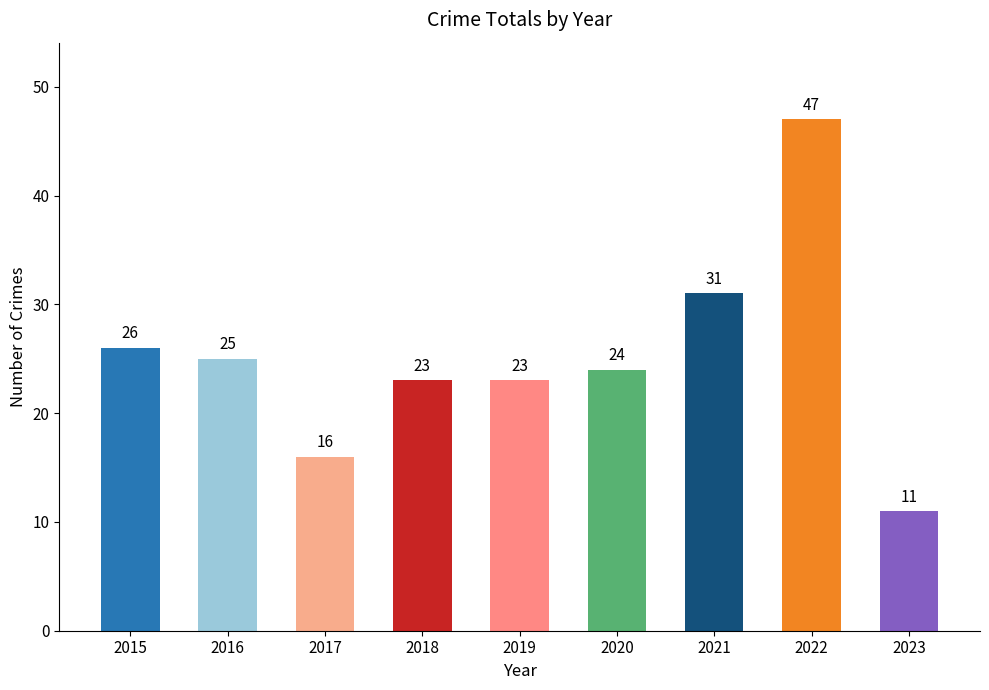

How many bars are there in total?

9